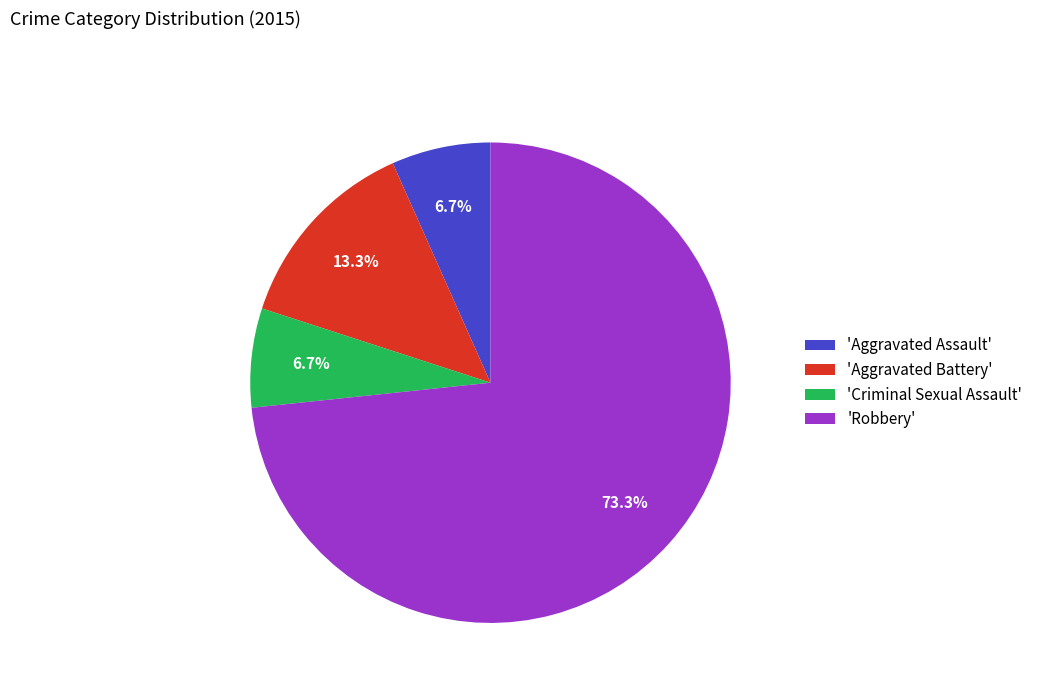

Count the number of slices in the pie.

4